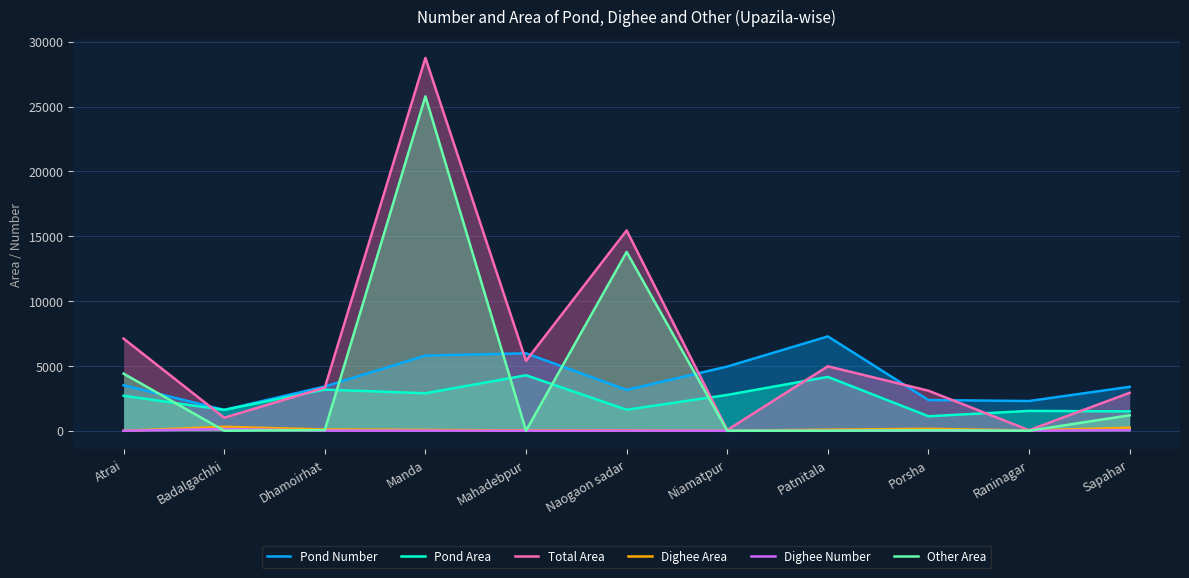

Between Dhamoirhat and Sapahar, which series saw the biggest shift?

Pond Area